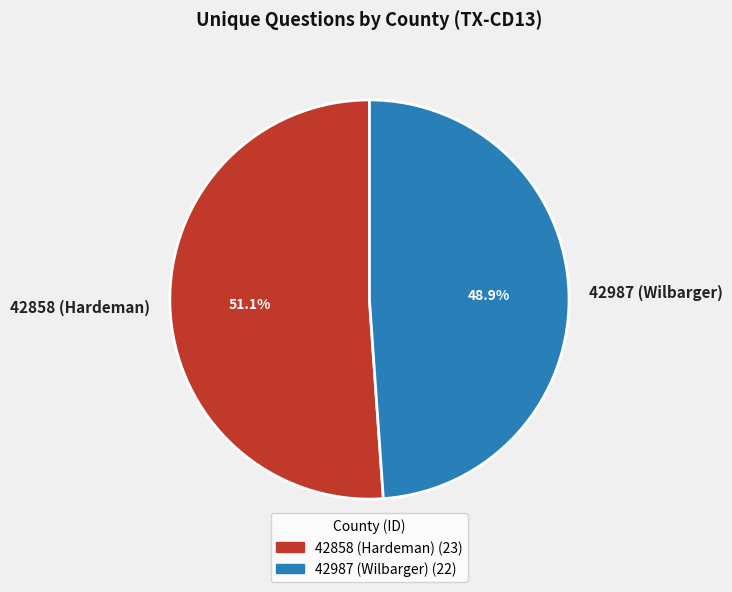

Is there a majority slice in this chart?

Yes